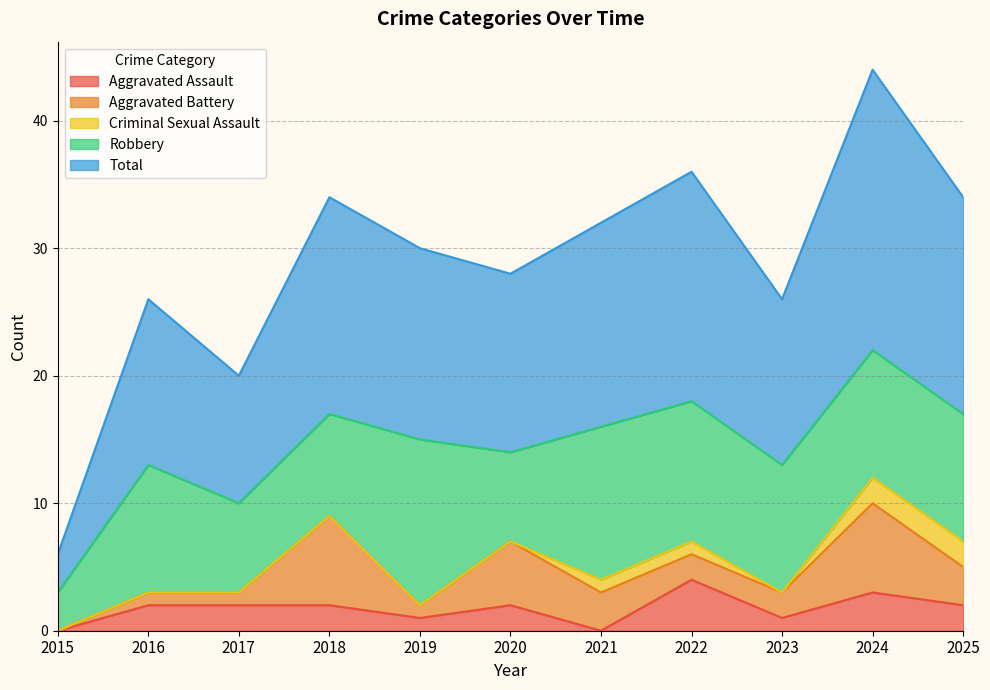

At which label does Criminal Sexual Assault reach its peak?

2024